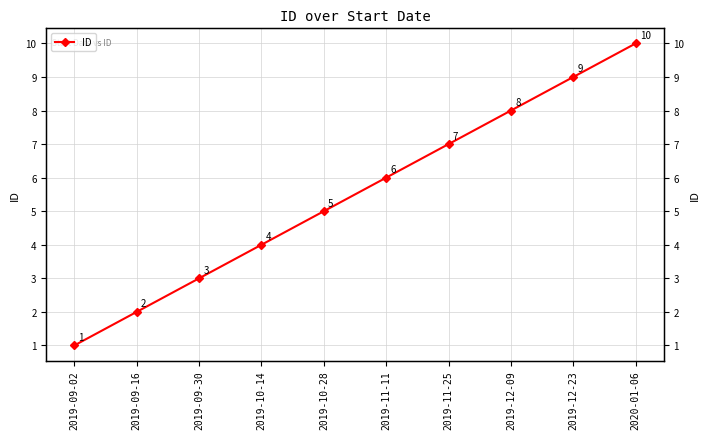

Count the number of data series in this chart.

1